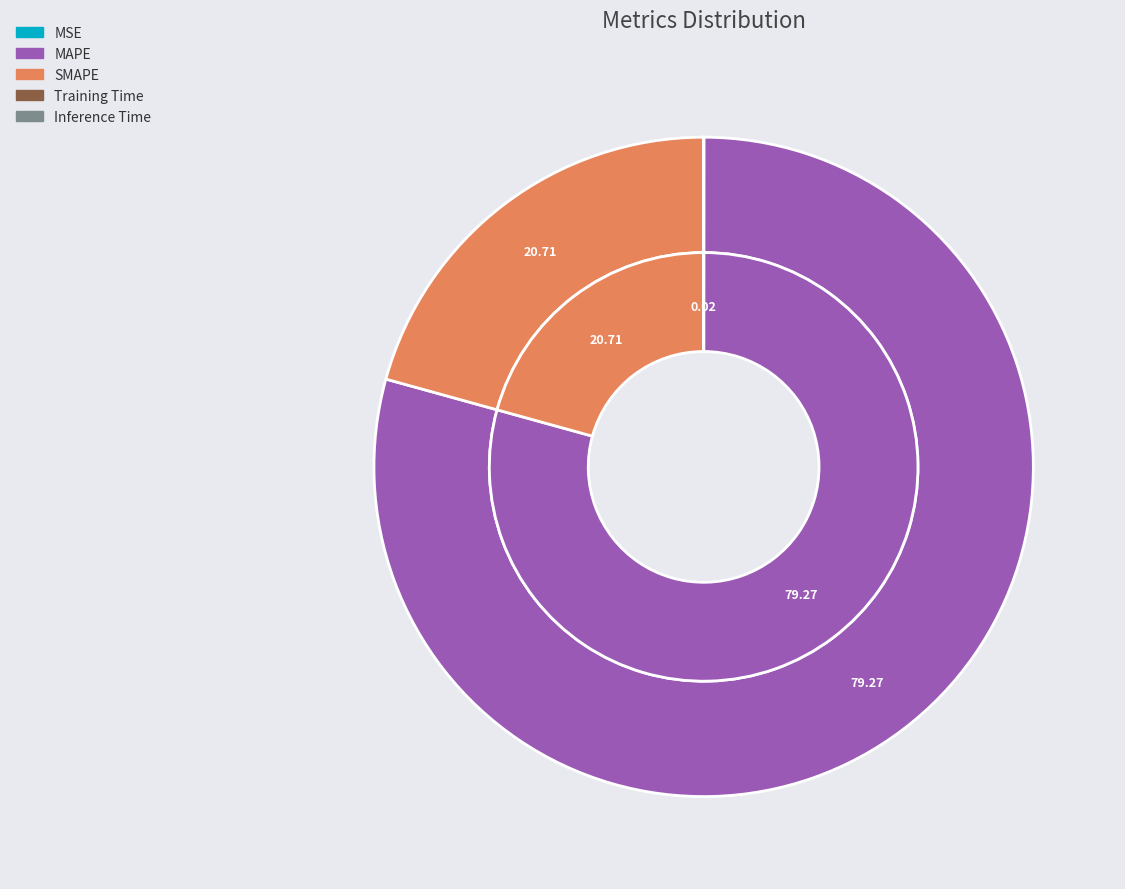

True or false: Inference Time accounts for 0% of the total.

True